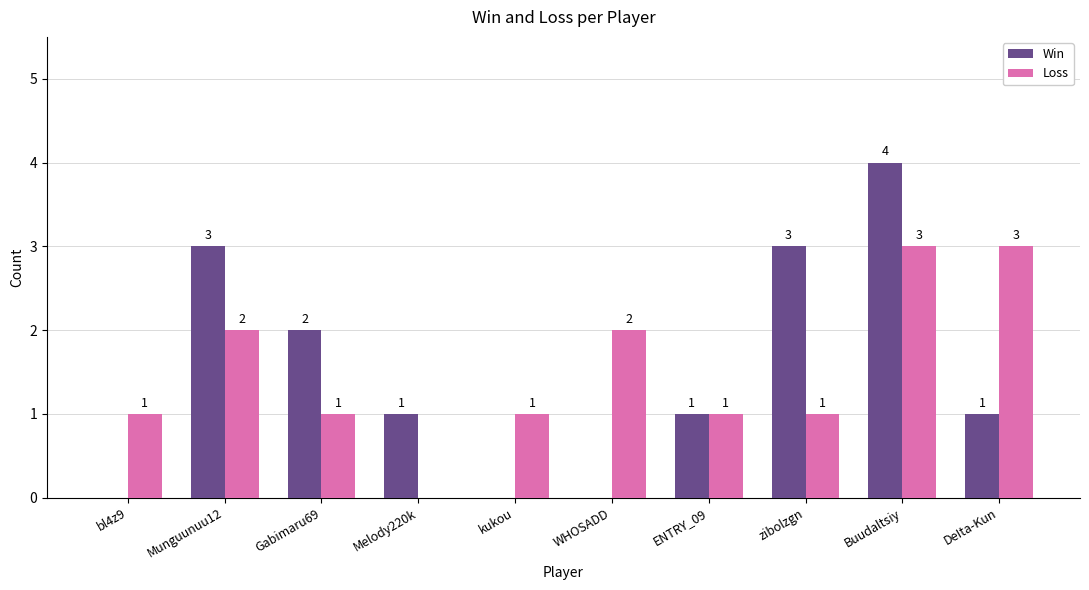

What is the sum of the Loss values at kukou and zibolzgn?

2